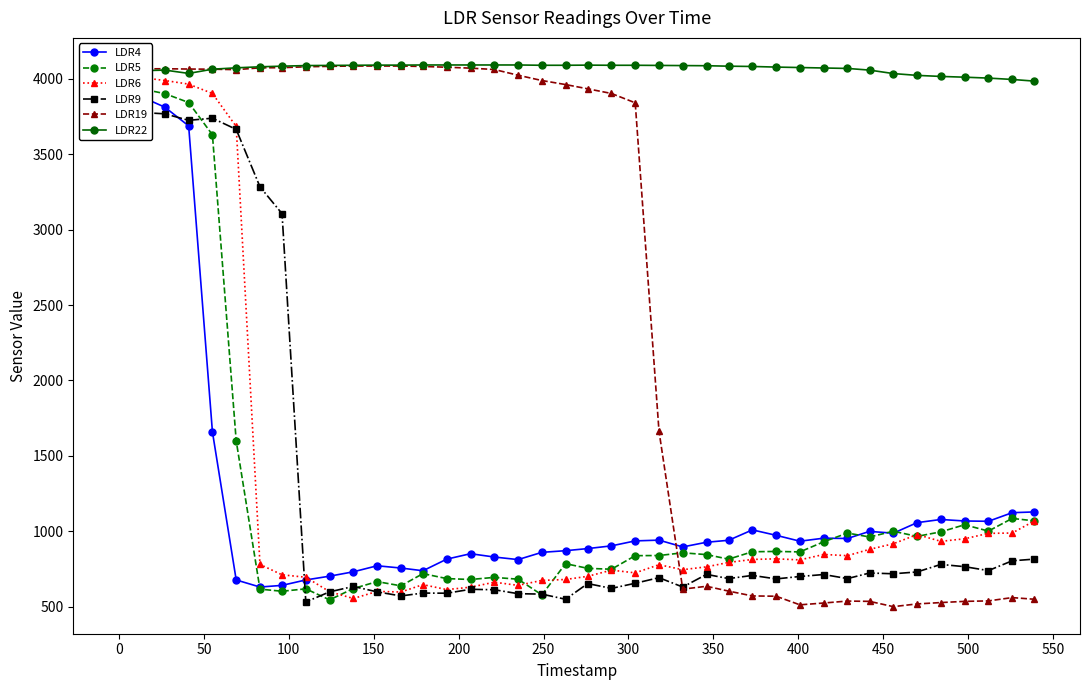

True or false: LDR19 has more than 1 interior local peaks.

True